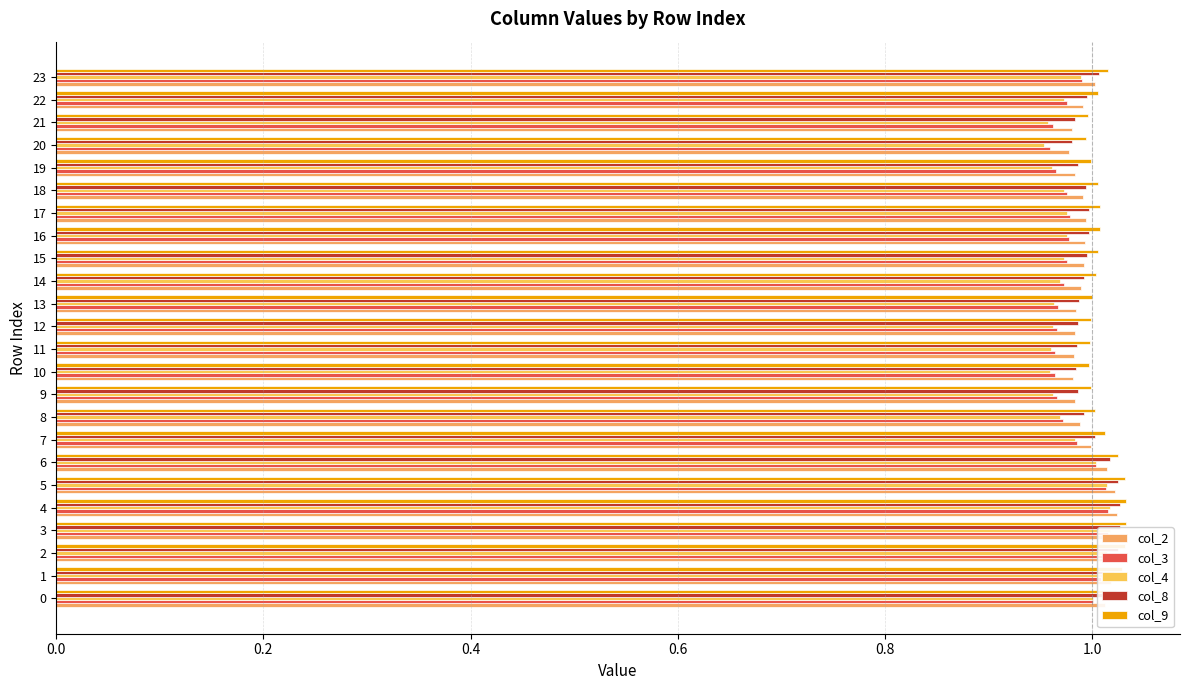

Count the number of data series in this chart.

5